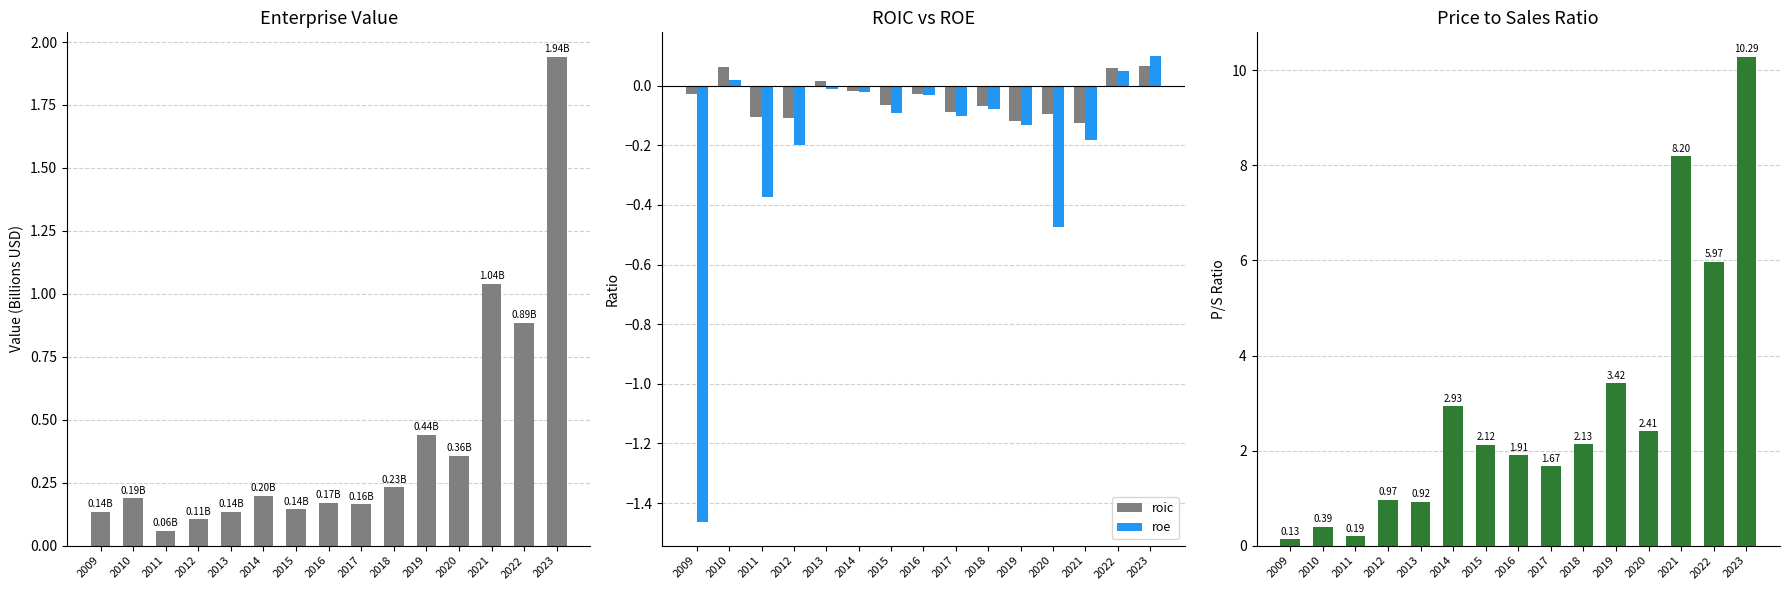

What is the difference between the highest and lowest values at 2009?

1.6